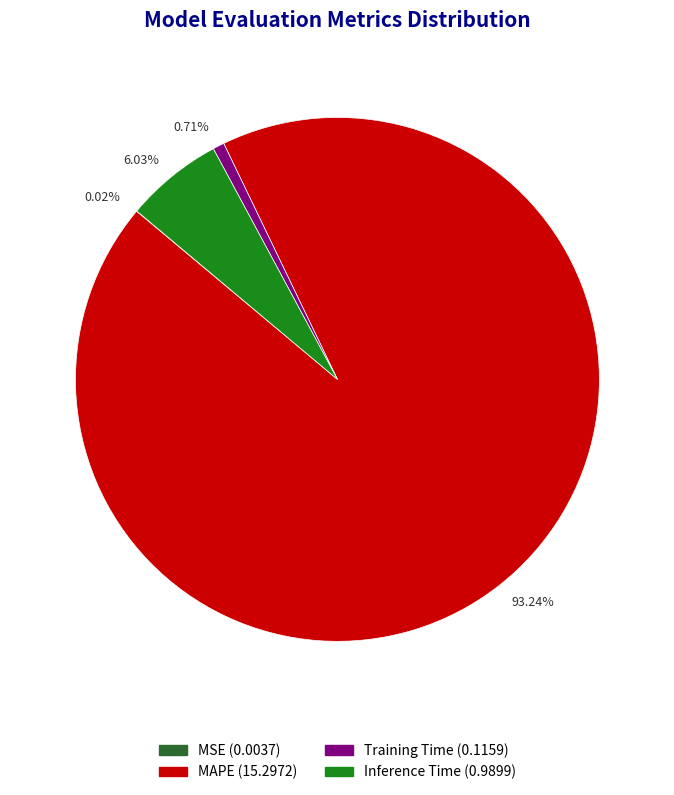

Which category accounts for the majority?

93.24%